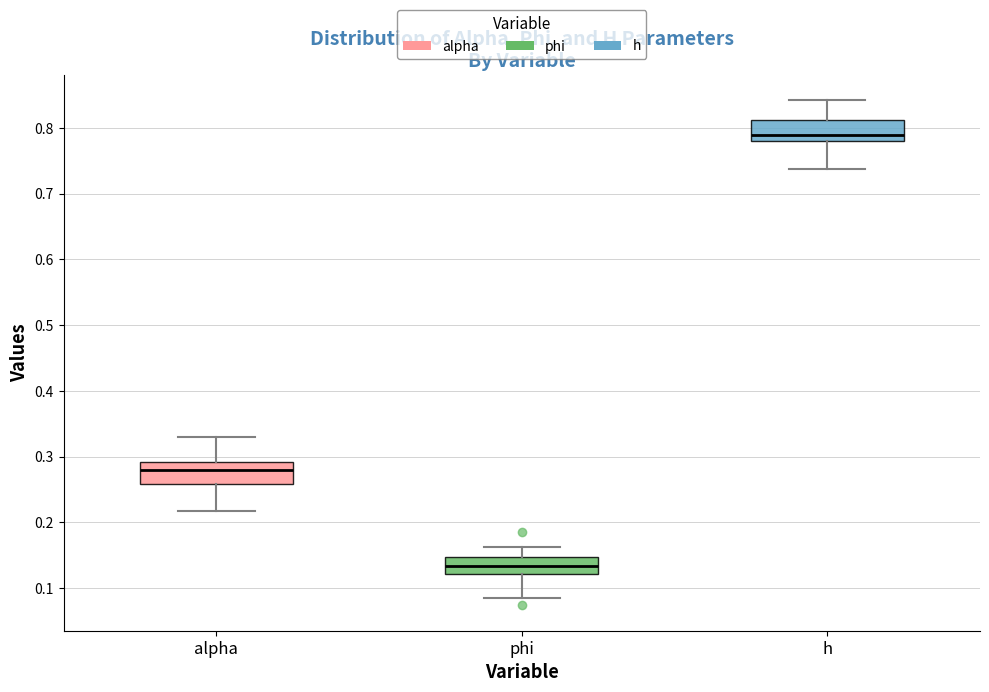

Where does the median line of the box for phi sit on the y-axis? The values are not printed on the chart, so give them approximately, as read against the axis.

0.13